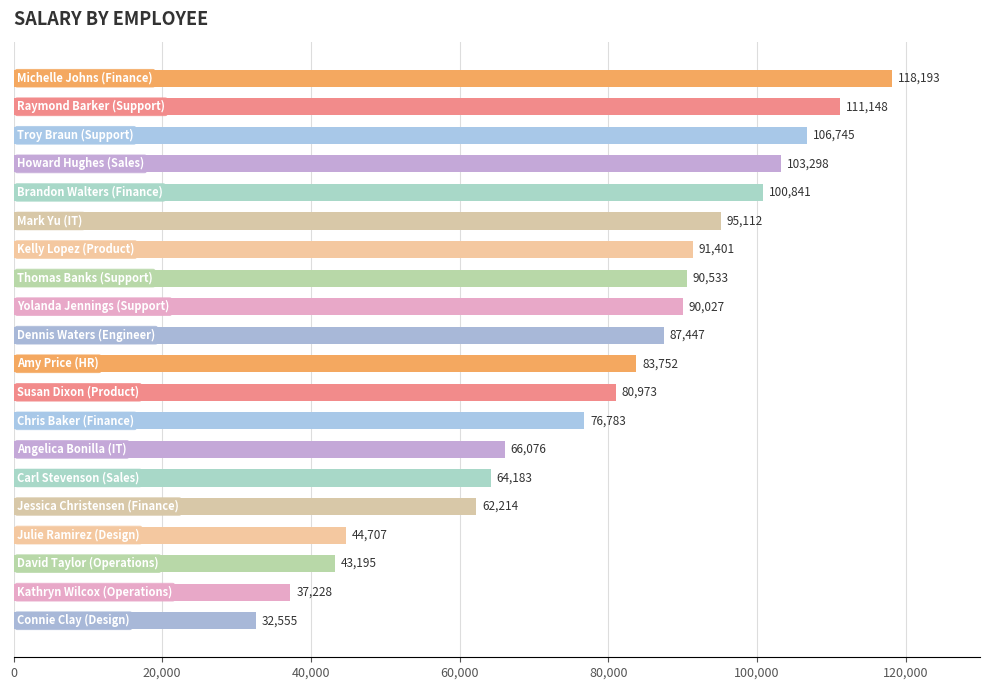

What is the minimum value shown in the chart?

32555